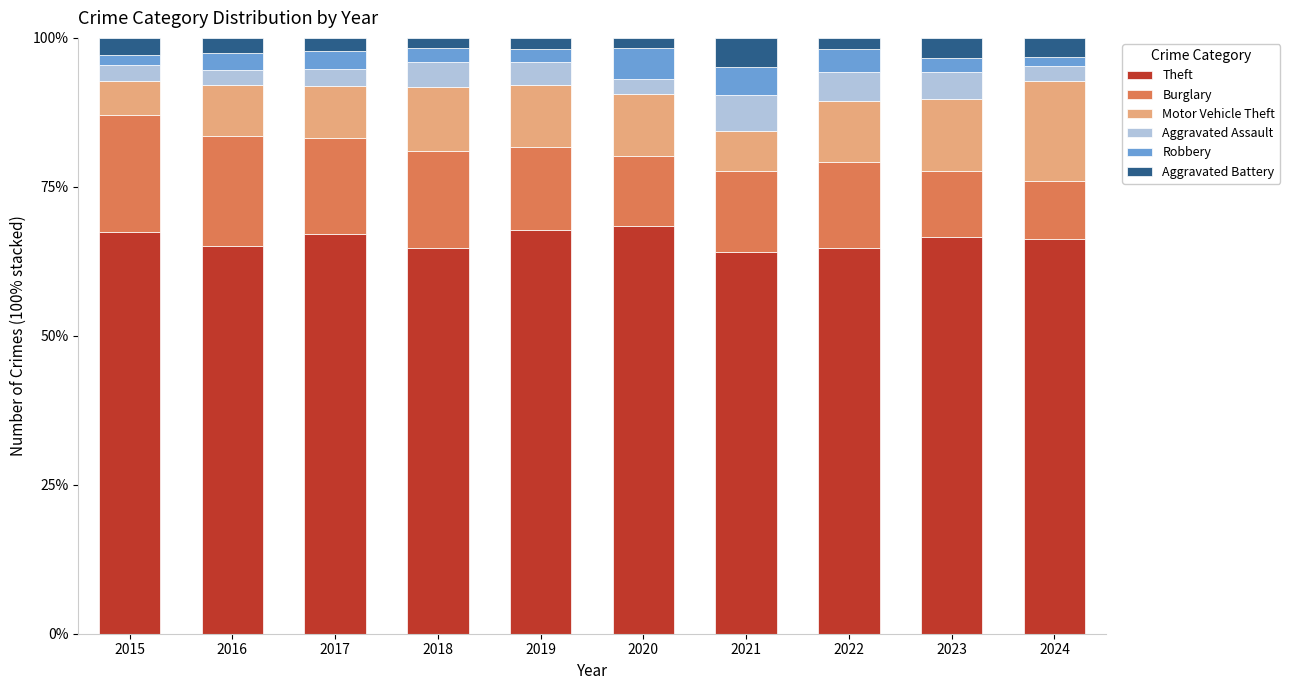

What is the total value across all series at 2023?

100.0